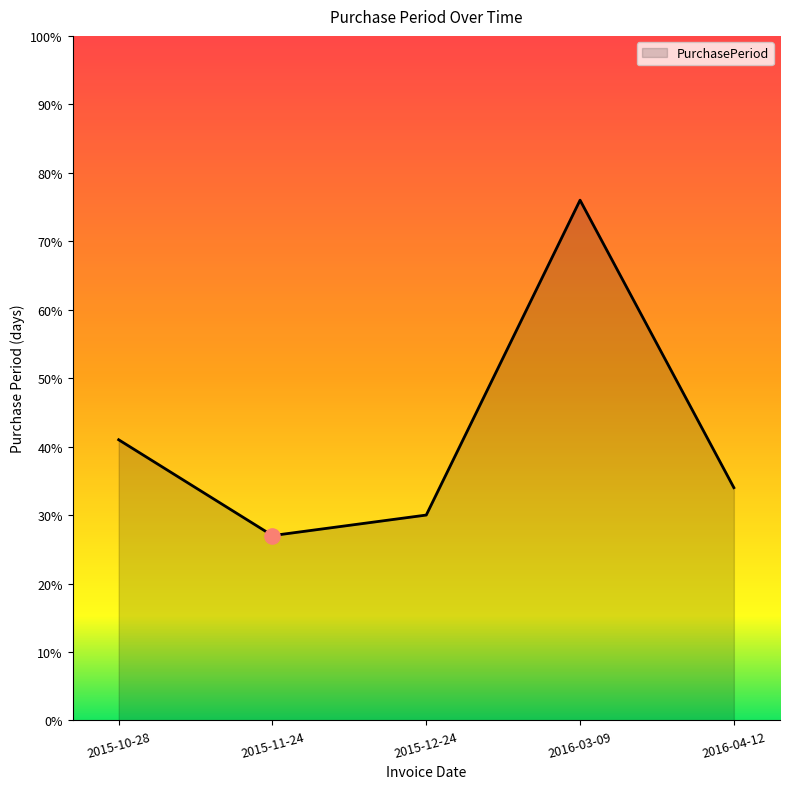

Approximately how many times larger is the value at 2015-11-24 compared to 2015-12-24?

0.9